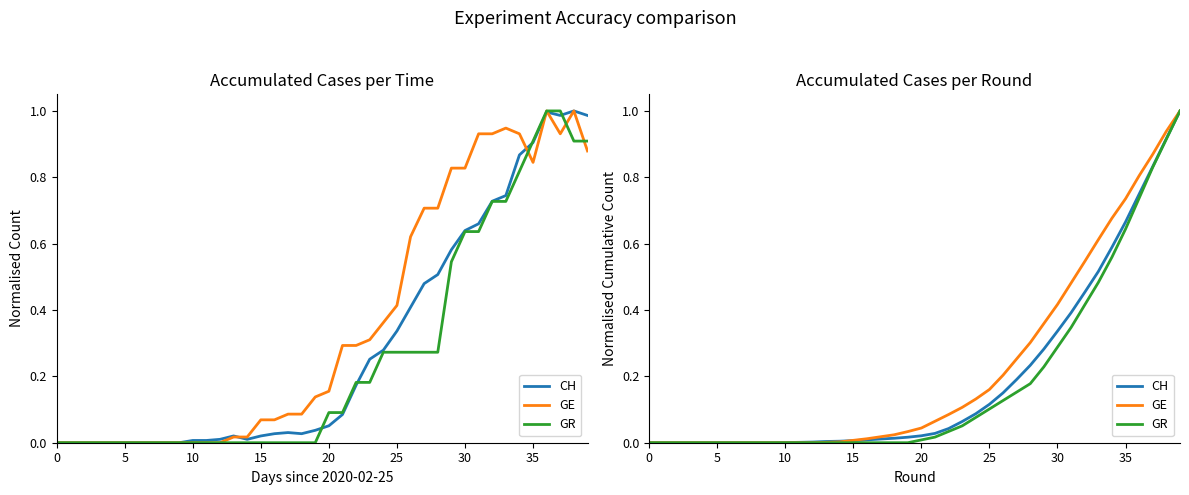

Which series has the widest spread of values?

CH